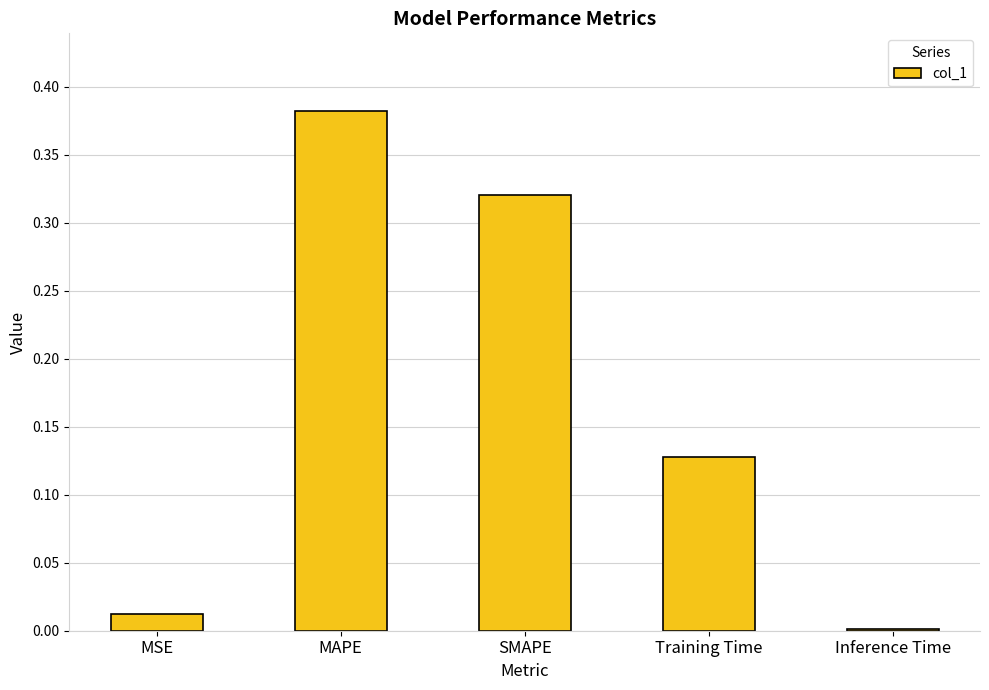

What is the sum of all values?

0.8